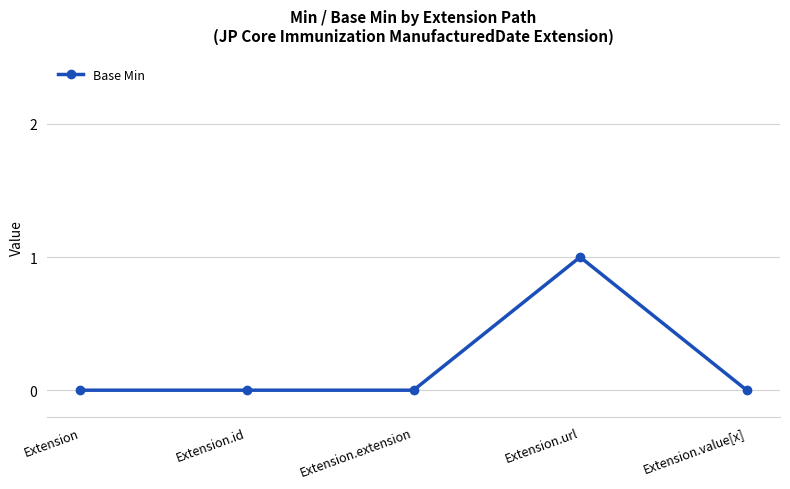

True or false: the data shows -1 at Extension.

False